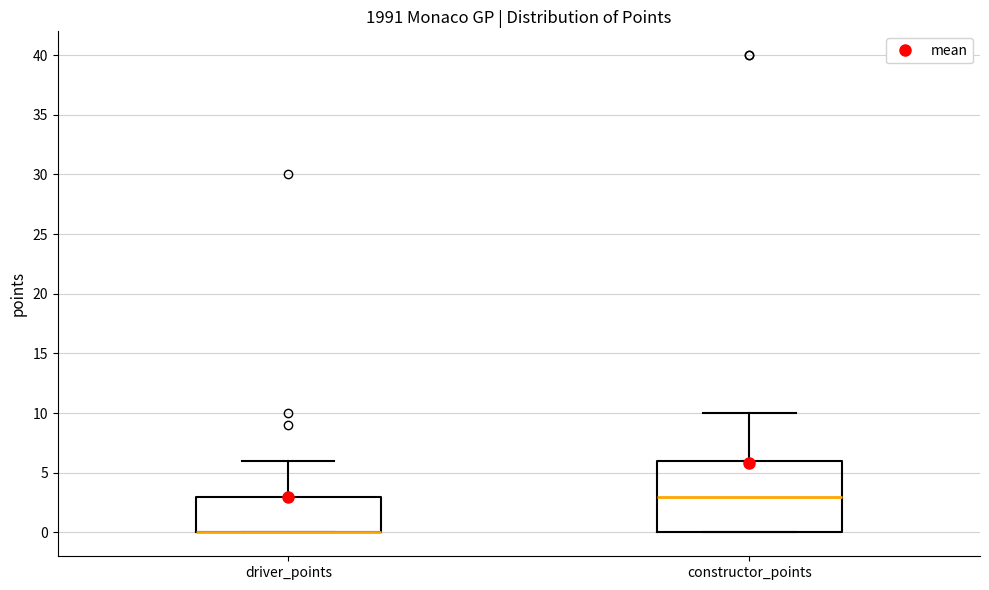

Reading left to right, read every box against the y-axis: the position of its median line, the range the box covers, and the ends of its whiskers. The values are not printed on the chart, so give them approximately, as read against the axis.

driver_points: median 0 (drawn on the box's lower edge), box 0 to 3, whiskers 0 to 6
constructor_points: median 3, box 0 to 6, whiskers 0 to 10